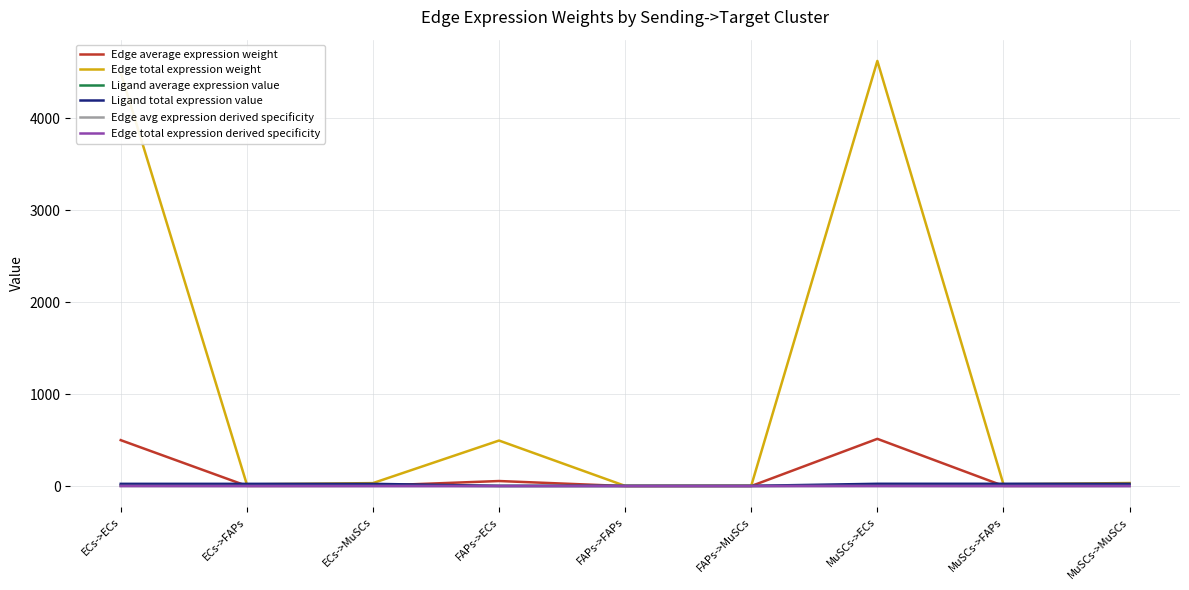

Is it true that Ligand total expression value equals 37.2 at ECs->ECs?

False